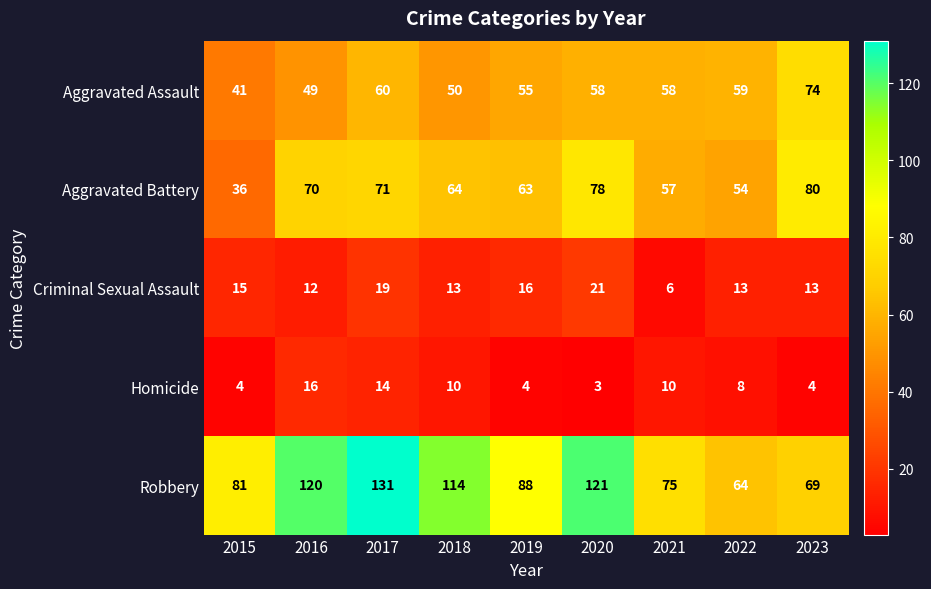

What is the difference between the second highest and second lowest values in the Homicide series?

10